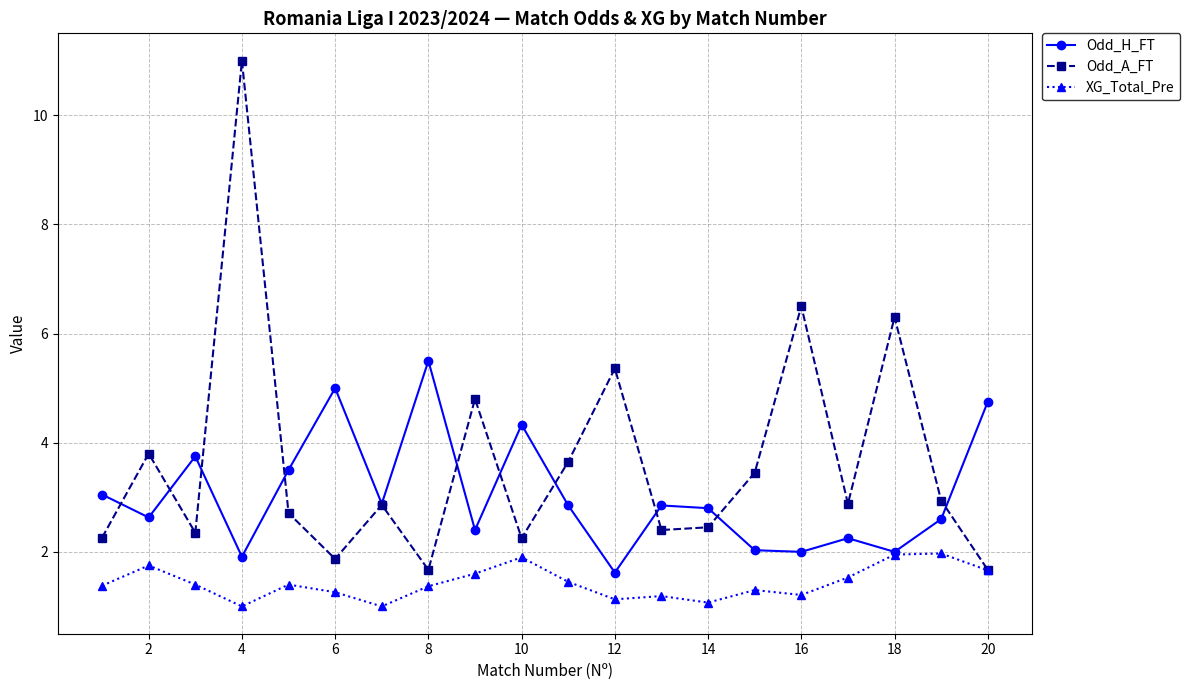

What are all the series names shown in the legend?

Odd_H_FT, Odd_A_FT, XG_Total_Pre